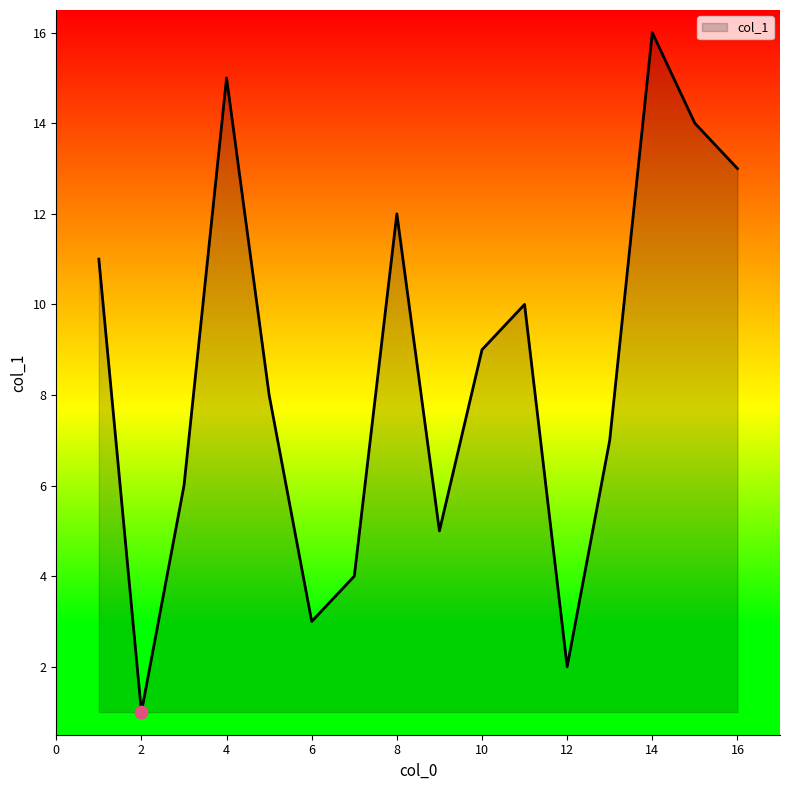

What is the greatest value displayed?

16